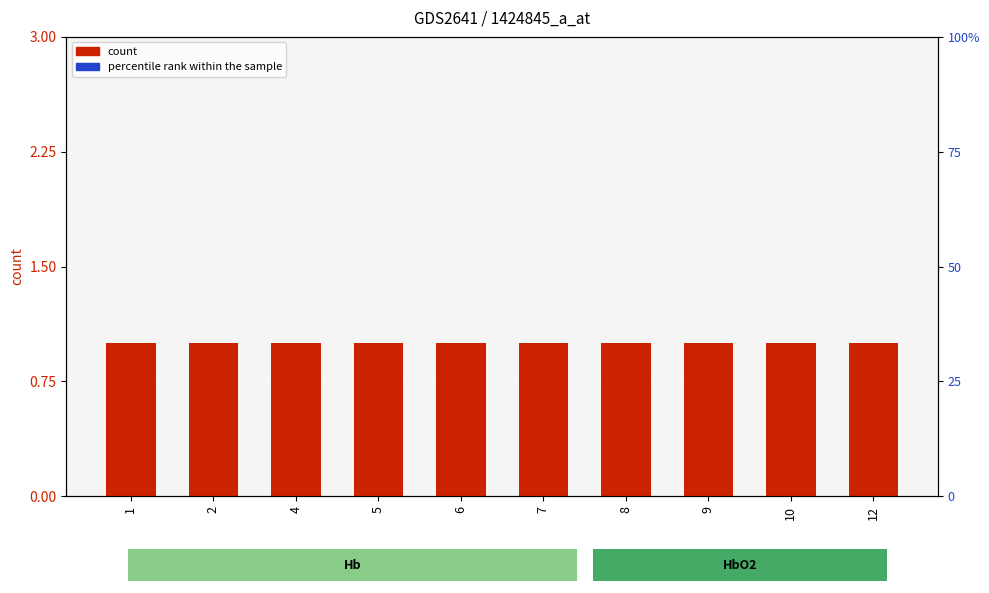

Between 5 and 10, which series saw the biggest shift?

count